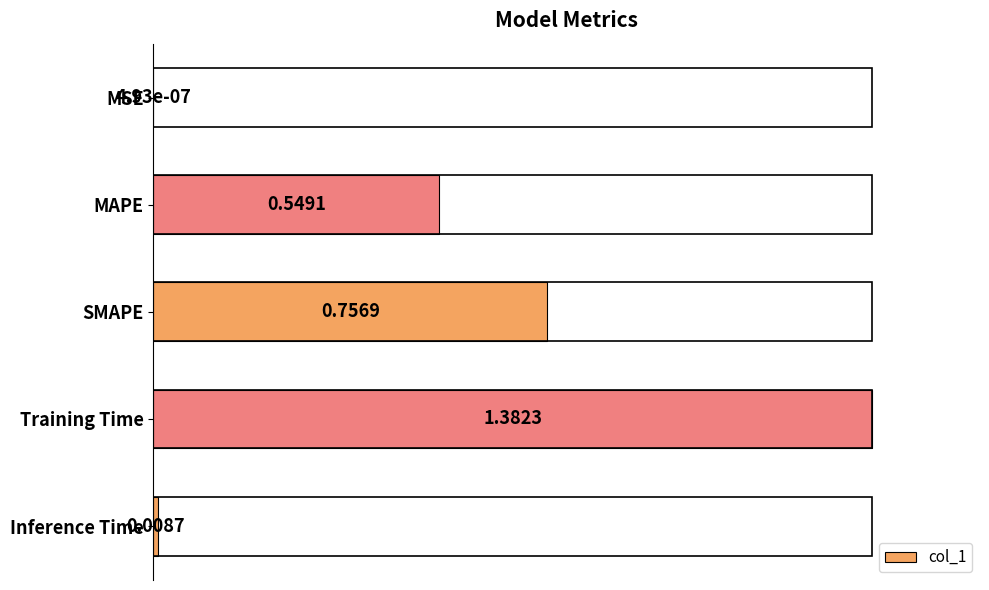

What is the sum of the values at MAPE and SMAPE?

0.9